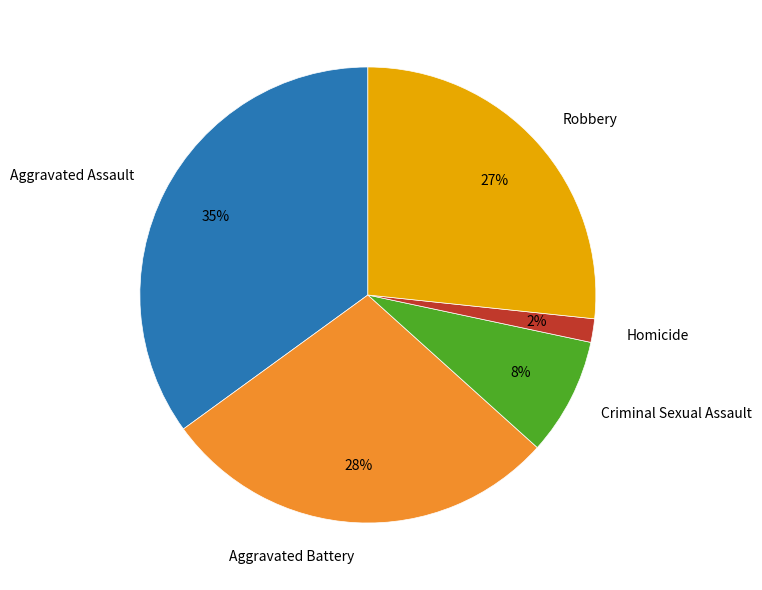

Which category has the biggest portion of the pie?

Aggravated Assault